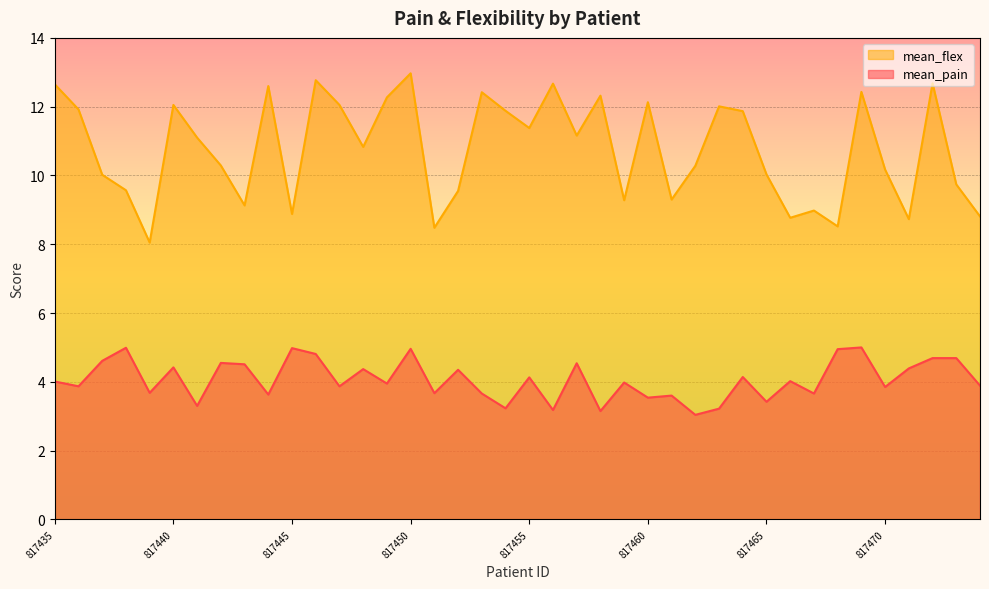

Reading left to right, what are all the values shown in this chart?

mean_pain: 4.0	3.9	4.6	5.0	3.7	4.4	3.3	4.5	4.5	3.6	5.0	4.8	3.9	4.4	4.0	5.0	3.7	4.3	3.7	3.2	4.1	3.2	4.5	3.1	4.0	3.5	3.6	3.0	3.2	4.1	3.4	4.0	3.7	5.0	5.0	3.9	4.4	4.7	4.7	3.9
mean_flex: 12.7	11.9	10.0	9.6	8.1	12.1	11.1	10.3	9.1	12.6	8.9	12.8	12.1	10.8	12.3	13.0	8.5	9.6	12.4	11.9	11.4	12.7	11.2	12.3	9.3	12.1	9.3	10.3	12.0	11.9	10.0	8.8	9.0	8.5	12.4	10.2	8.7	12.7	9.7	8.8